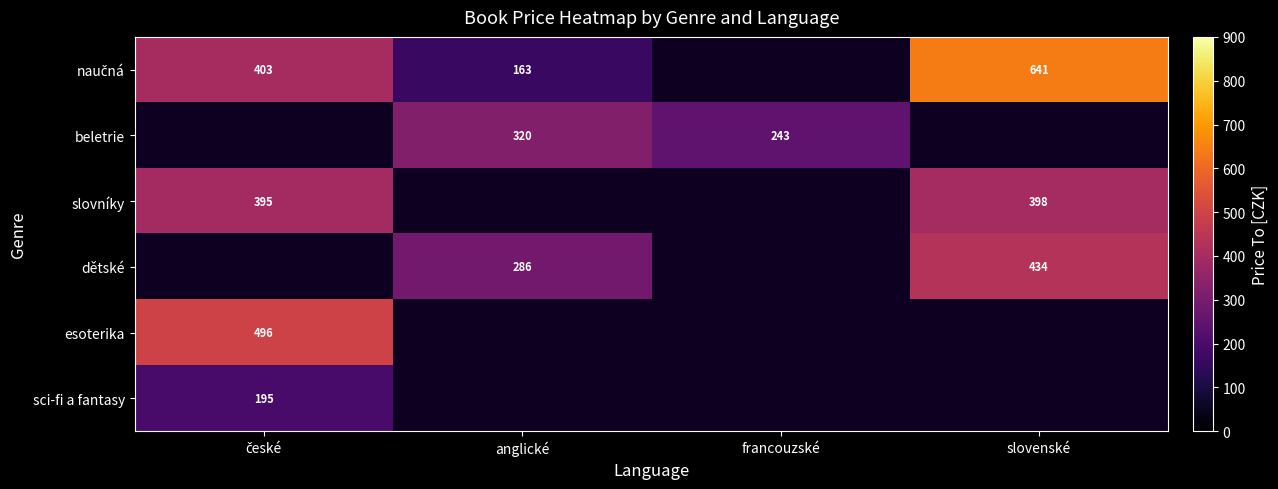

Is it true that beletrie equals 243.0 at francouzské?

True